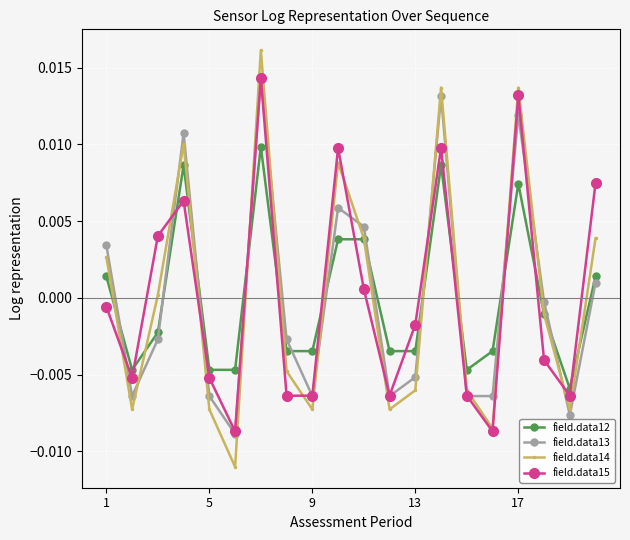

How many values in the field.data13 series are below 0?

12